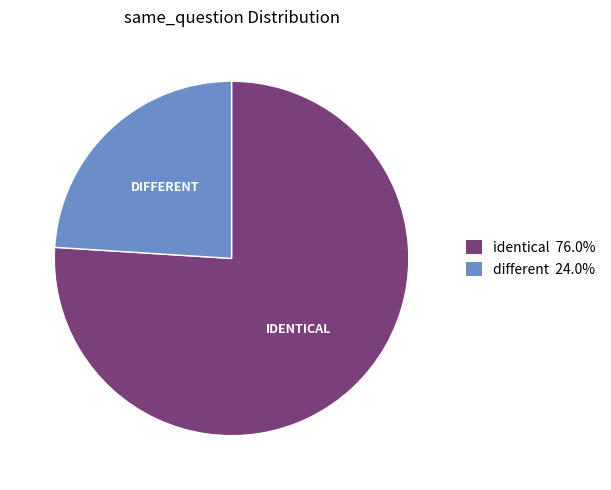

Does different 24.0% represent more than half of the total?

No